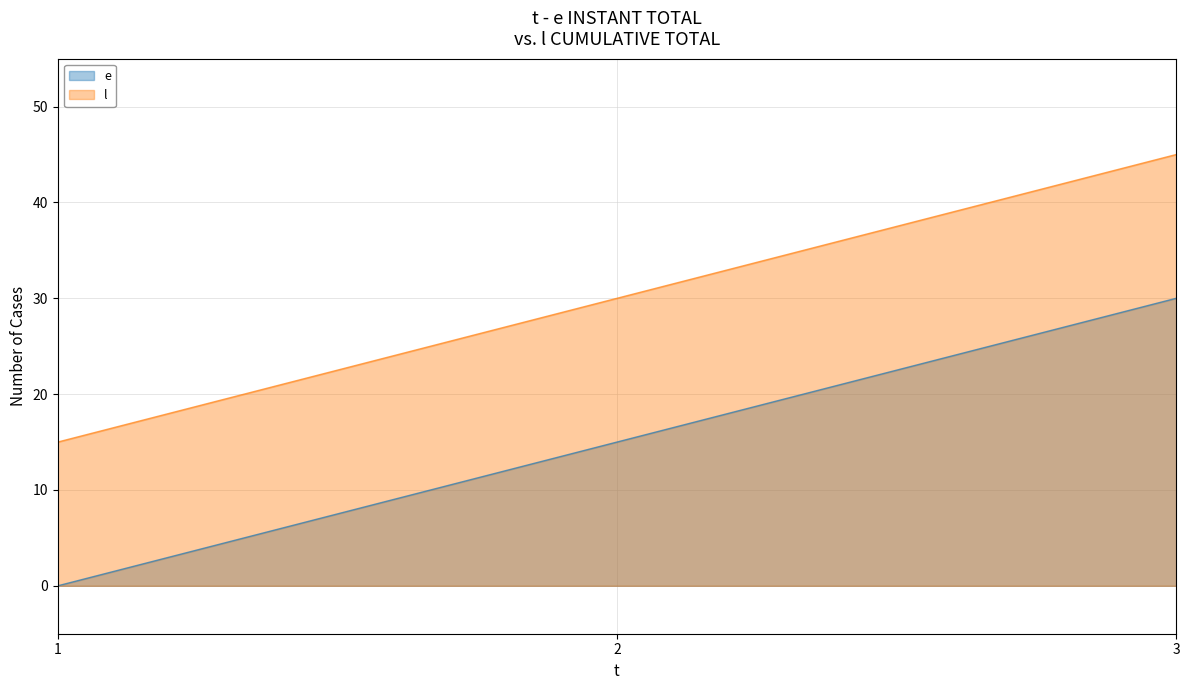

How many series are shown in this chart?

2